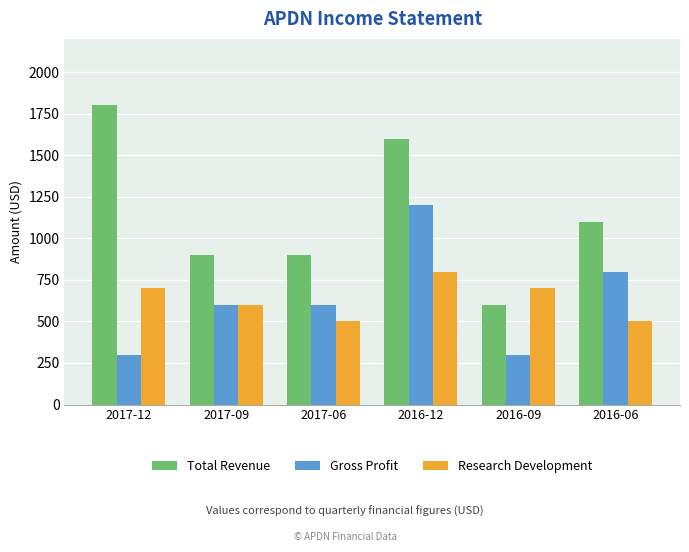

Which series has the widest spread of values?

Total Revenue